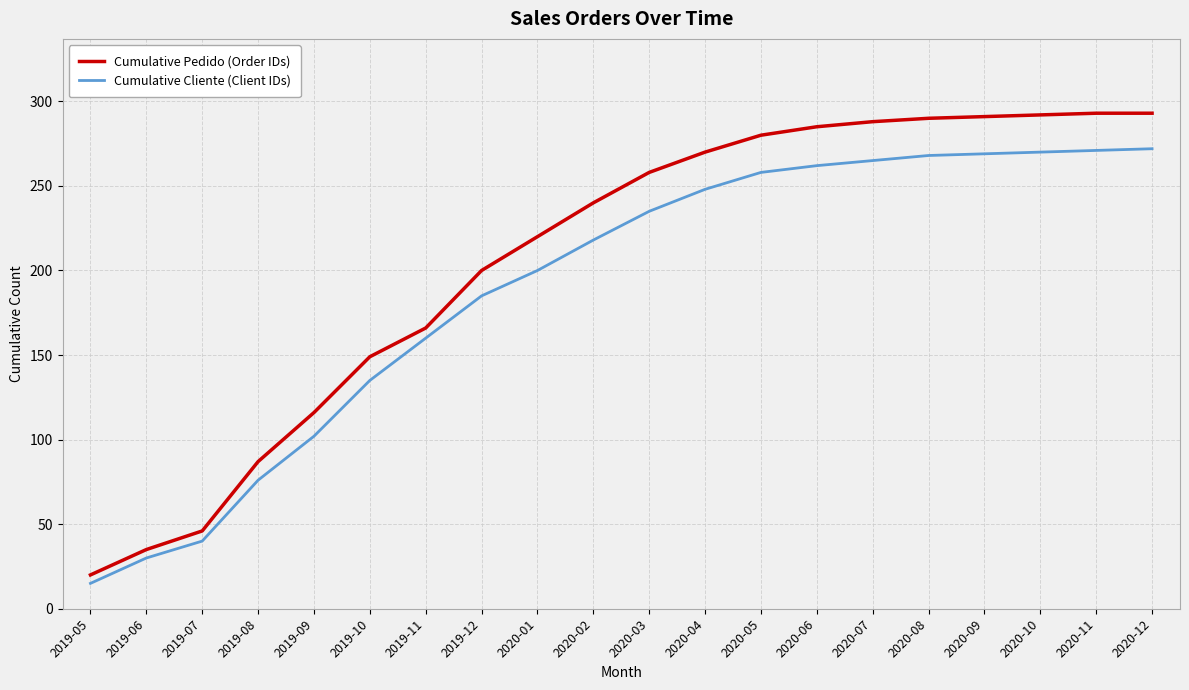

True or false: Cumulative Cliente (Client IDs) and Cumulative Pedido (Order IDs) cross at least once.

False